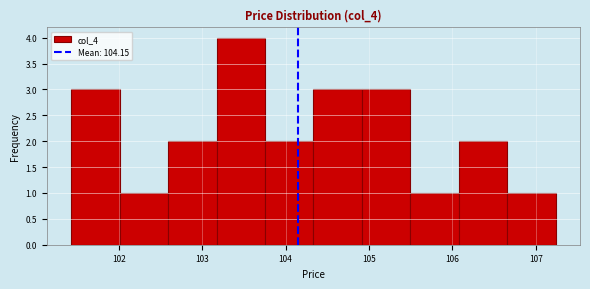

Over which range of the x-axis is the bar tallest?

103.2 to 103.8